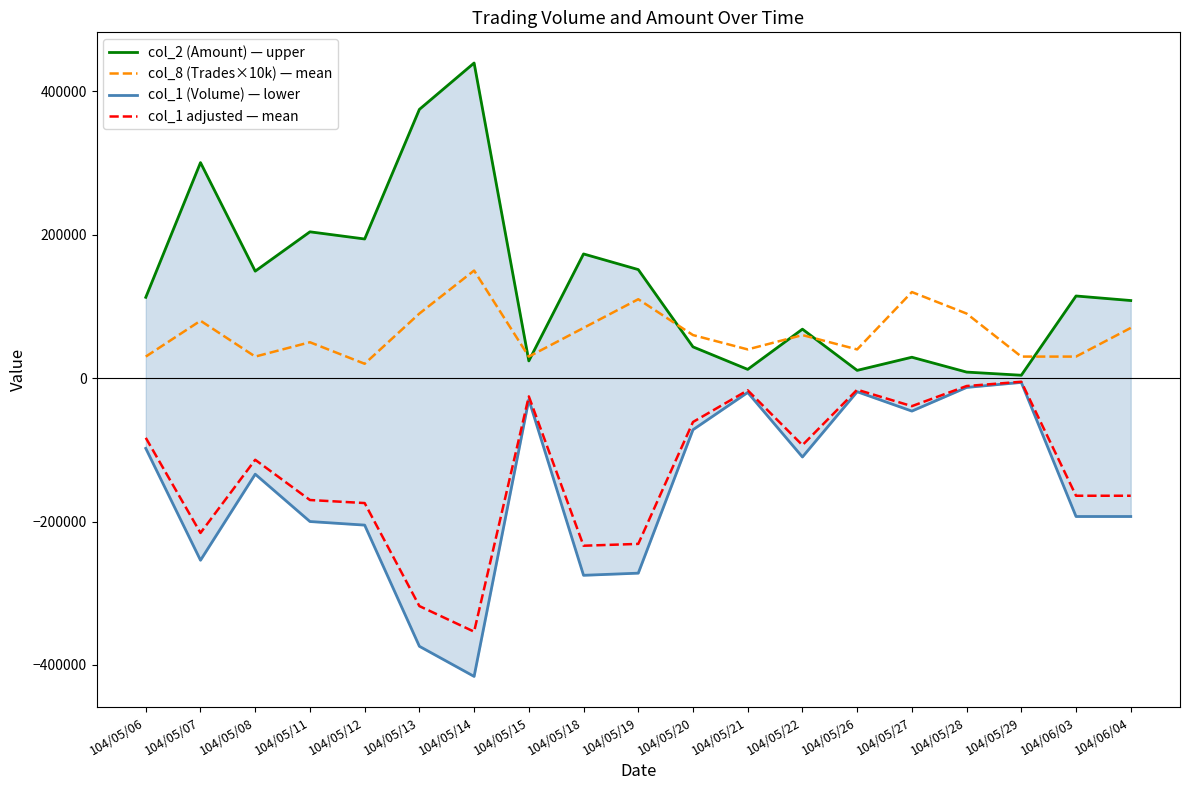

The col_1 adjusted — mean series shows -76483 at 104/05/11. True or false?

False